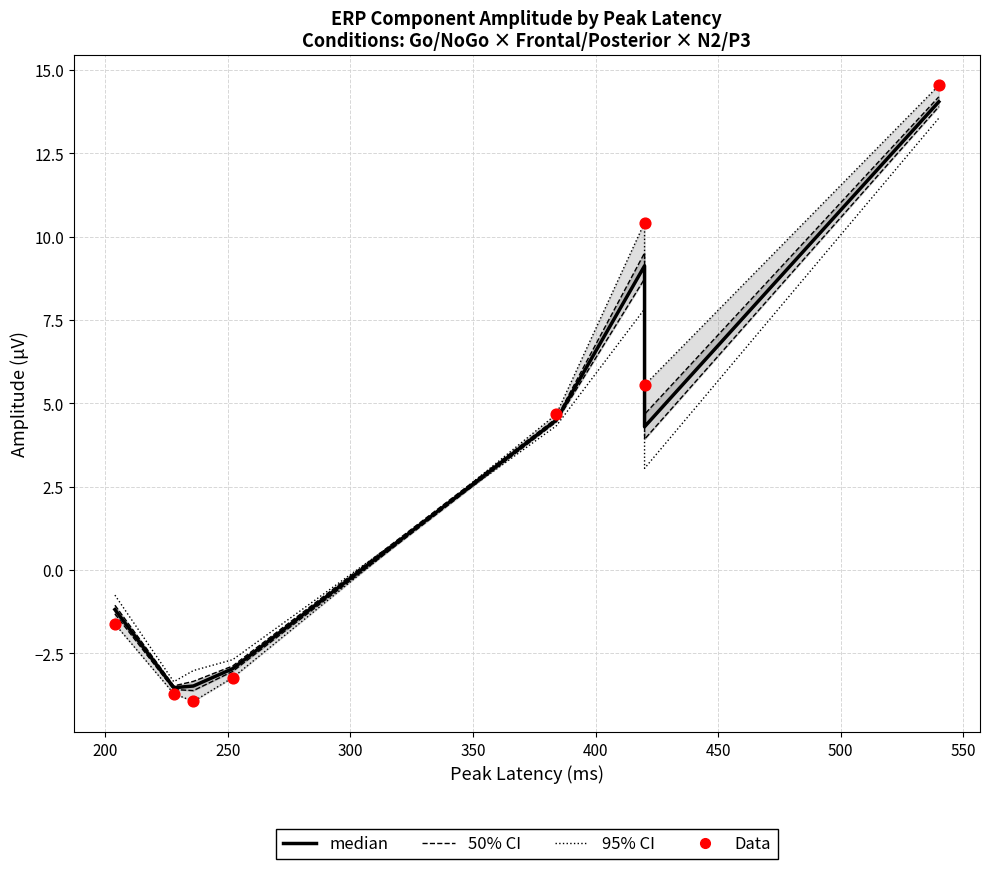

At how many categories does at least one series exceed 5?

3